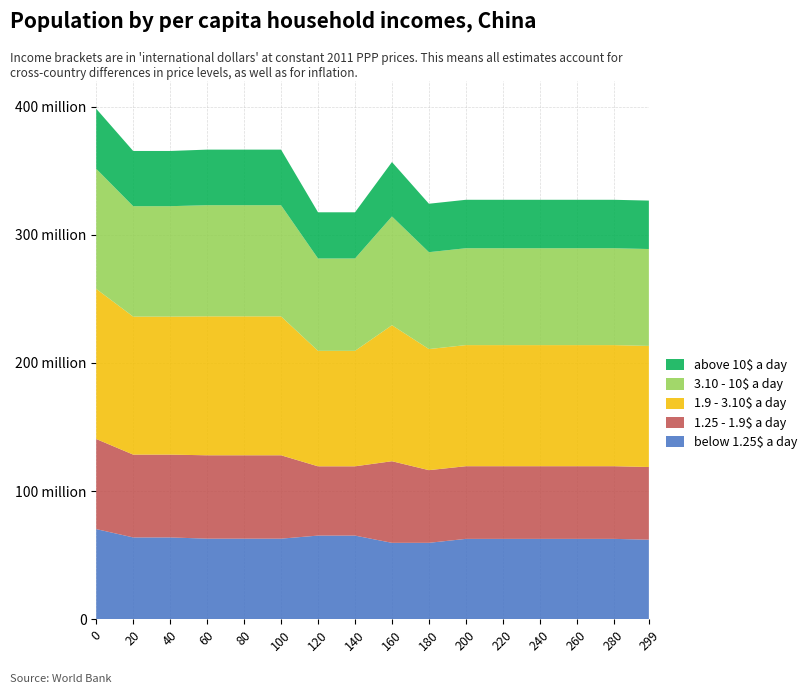

Does the chart have visible grid lines?

Yes